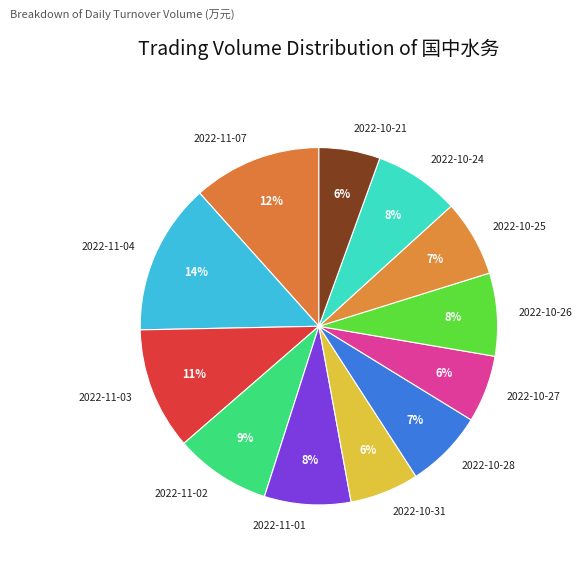

Do 2022-10-24 and 2022-11-04 together represent more than half of the pie?

No